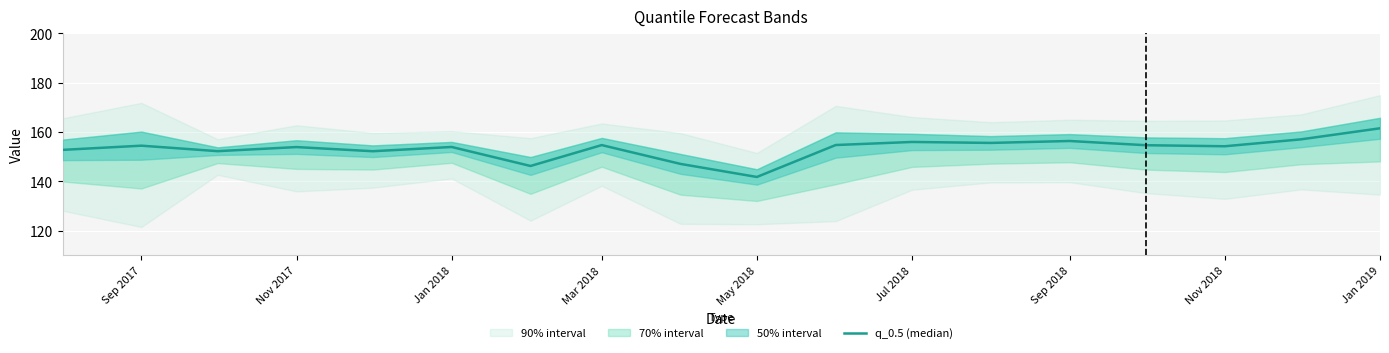

The chart shows a value of 147.0 at Jan 2019. True or false?

True